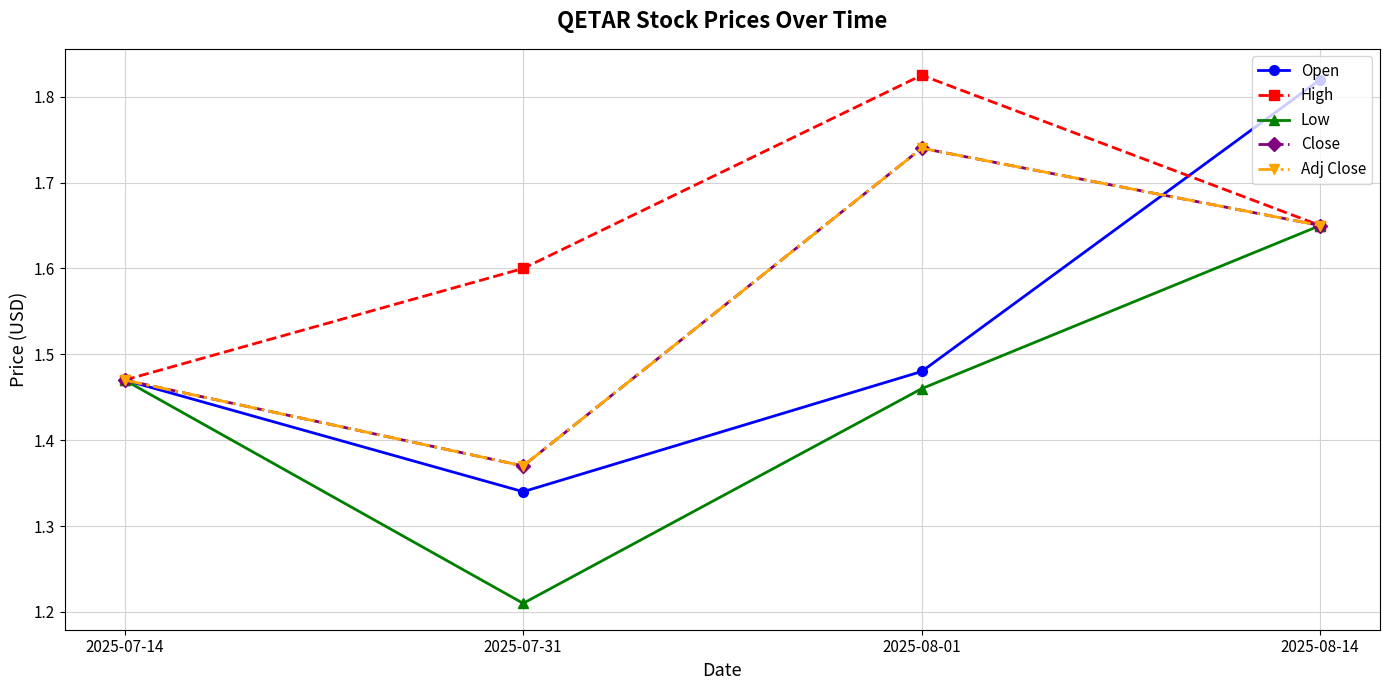

Does the chart display data point markers on the line(s)?

Yes